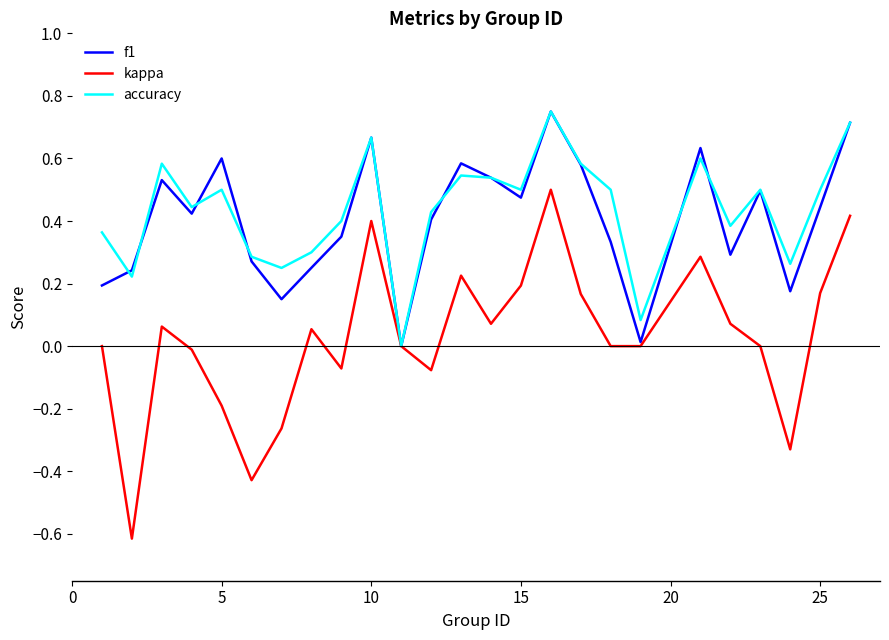

How many distinct data groups are displayed?

3